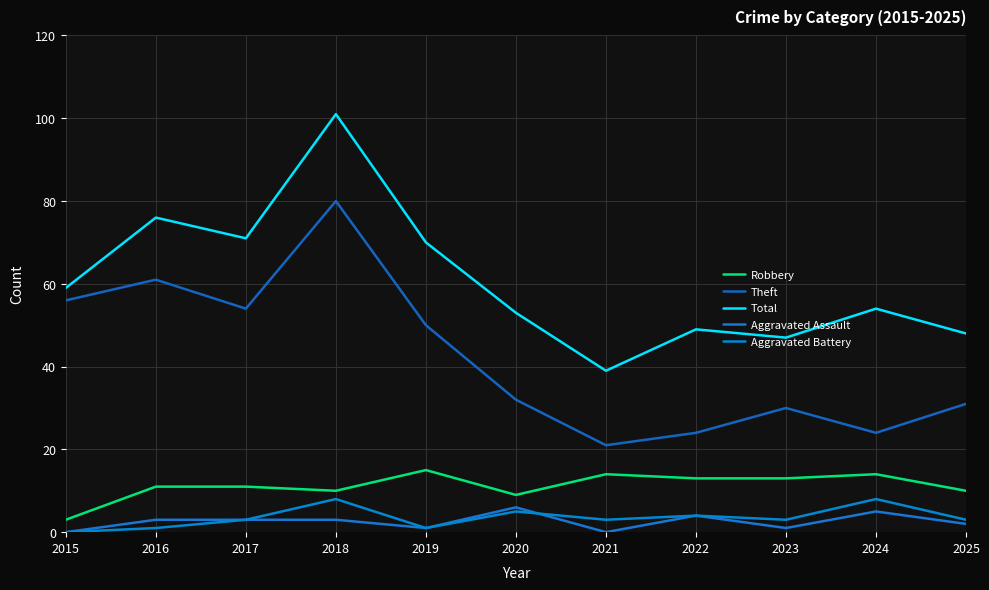

Reading left to right, what are all the values shown in this chart?

Robbery: 2015=3	2016=11	2017=11	2018=10	2019=15	2020=9	2021=14	2022=13	2023=13	2024=14	2025=10
Theft: 2015=56	2016=61	2017=54	2018=80	2019=50	2020=32	2021=21	2022=24	2023=30	2024=24	2025=31
Total: 2015=59	2016=76	2017=71	2018=101	2019=70	2020=53	2021=39	2022=49	2023=47	2024=54	2025=48
Aggravated Assault: 2015=0	2016=3	2017=3	2018=3	2019=1	2020=6	2021=0	2022=4	2023=1	2024=5	2025=2
Aggravated Battery: 2015=0	2016=1	2017=3	2018=8	2019=1	2020=5	2021=3	2022=4	2023=3	2024=8	2025=3